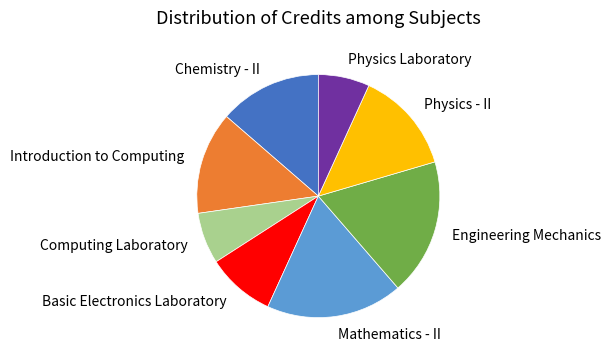

Does any single category account for the majority?

No